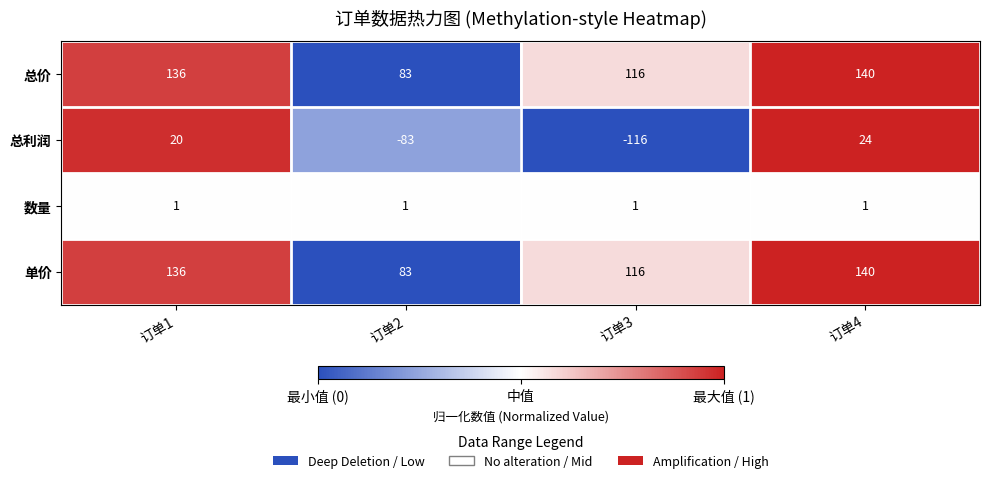

List the labels in order of 总价 value, largest first.

订单4, 订单1, 订单3, 订单2